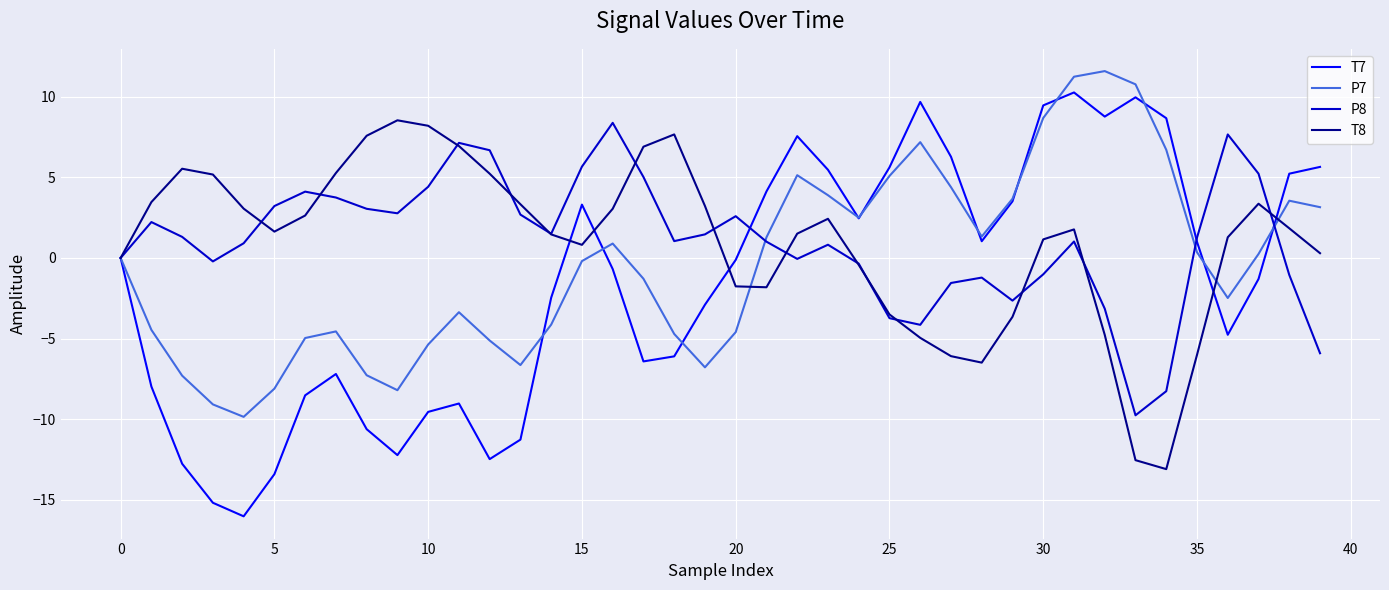

Which series has the widest spread of values?

T7